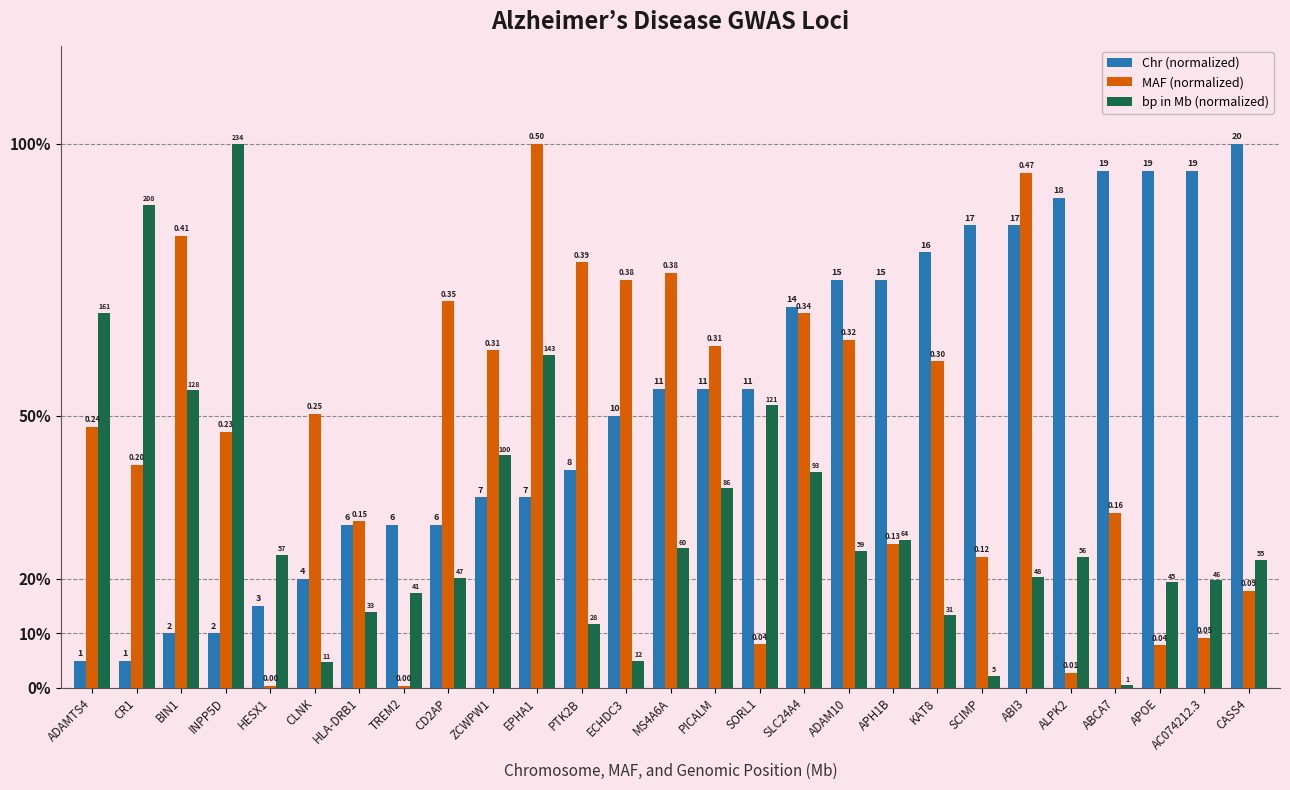

What is the maximum value for Chr (normalized)?

1.0